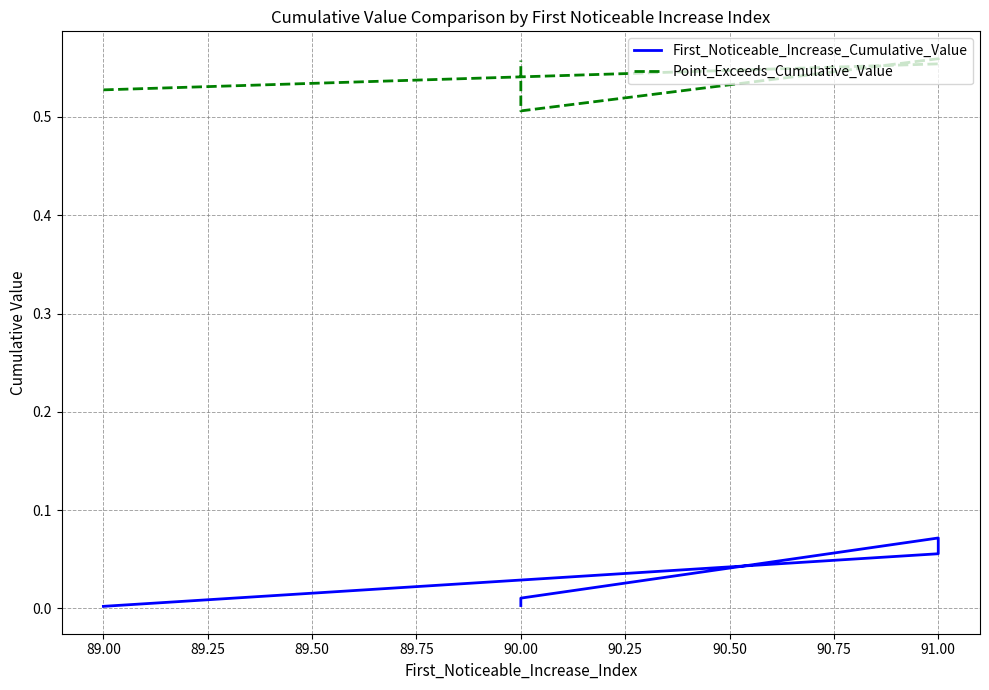

Is it true that Point_Exceeds_Cumulative_Value equals 0.3 at 89.00?

False